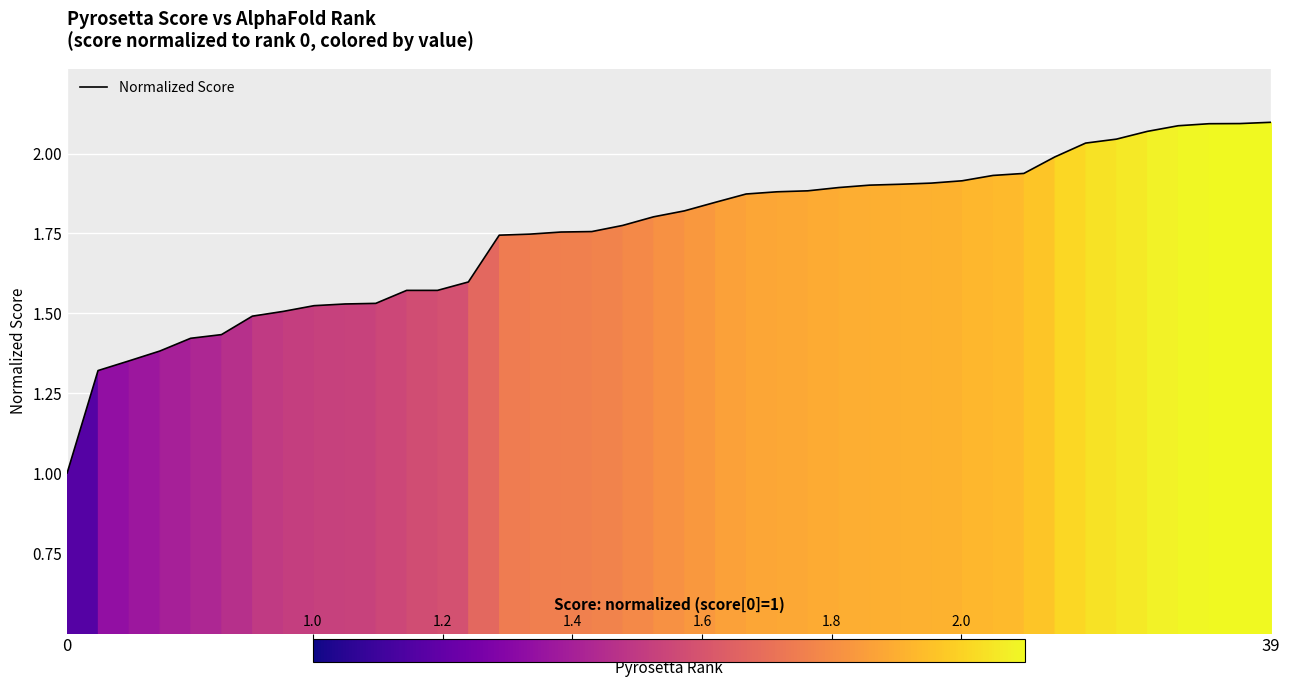

What is the difference between the maximum and minimum values?

1.1